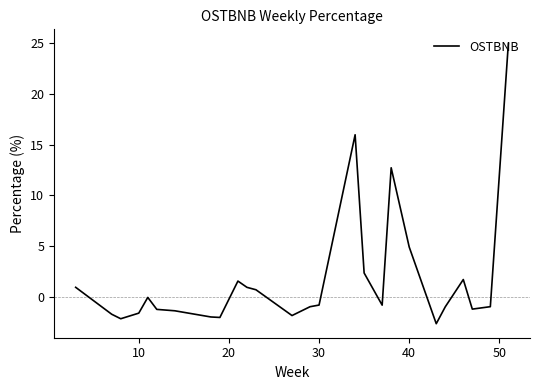

What is the greatest value displayed?

25.0